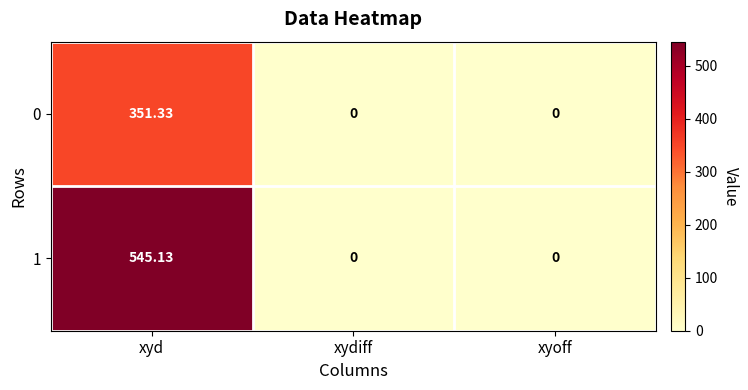

At which category is the sum across all series the highest?

xyd